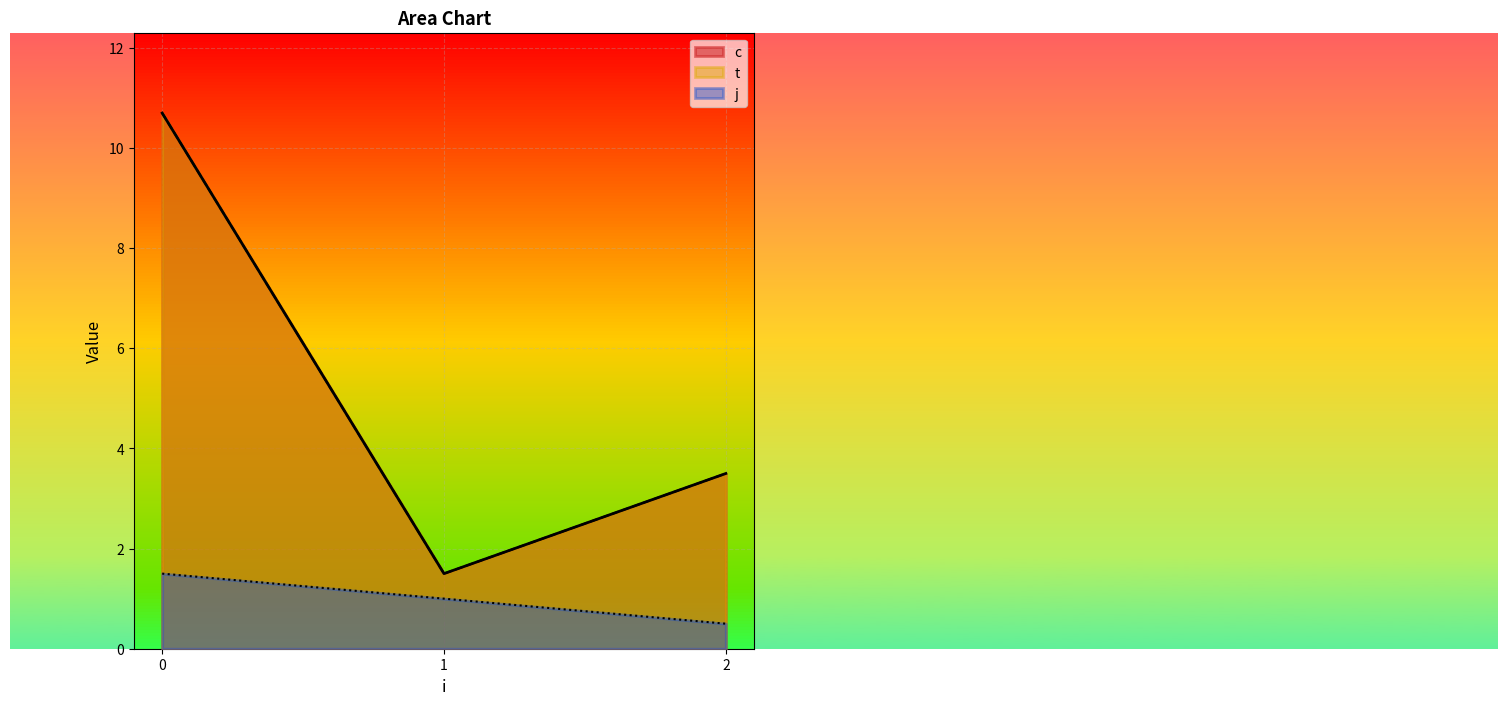

True or false: c and j intersect in this chart.

False